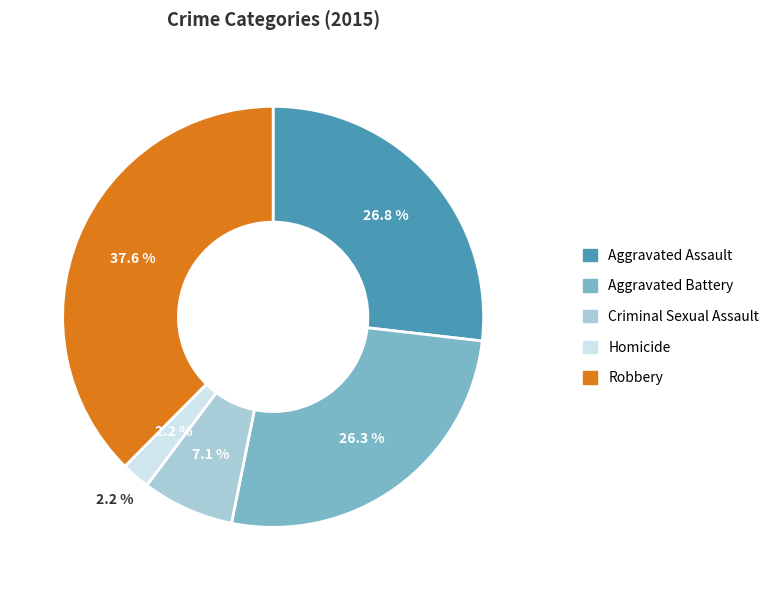

Is it true that Aggravated Assault is 27% of the pie?

True